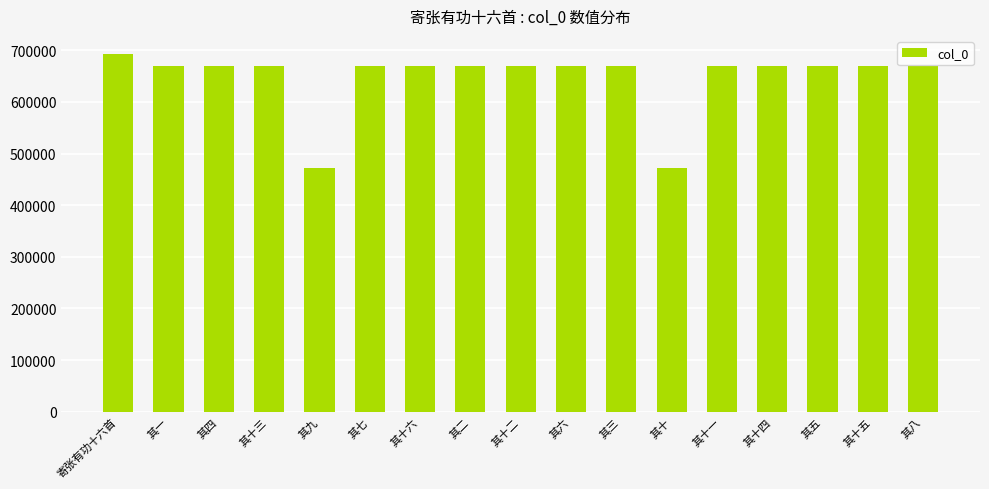

What is the change in value from 其十三 to 其三?

-8